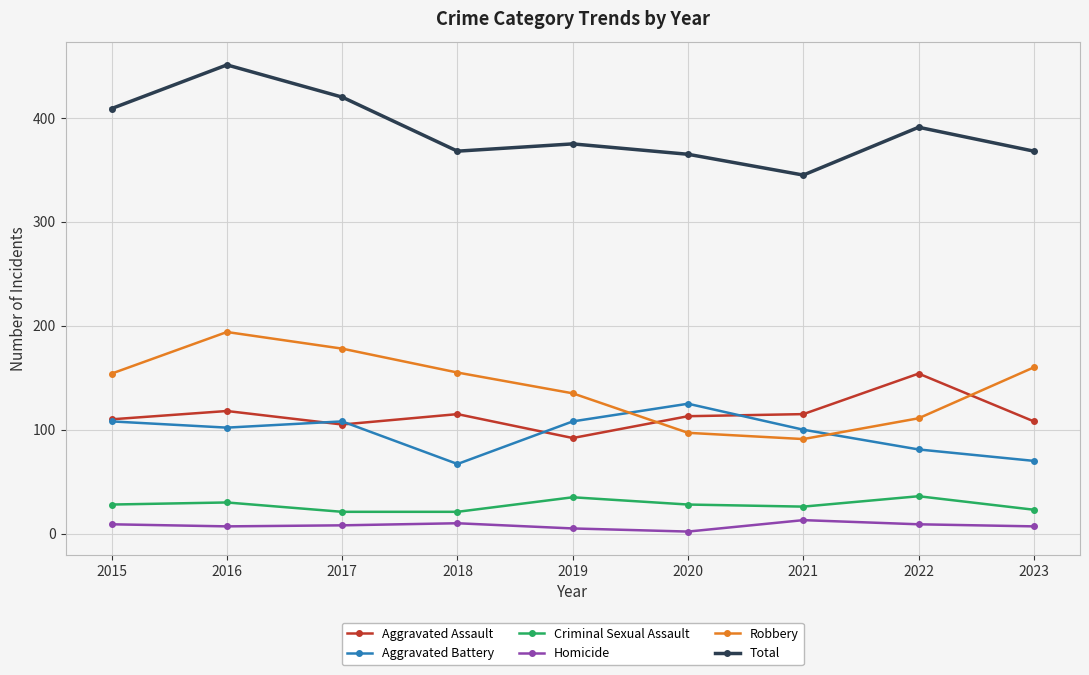

What is the value of the Criminal Sexual Assault point at the 2nd from the left?

30